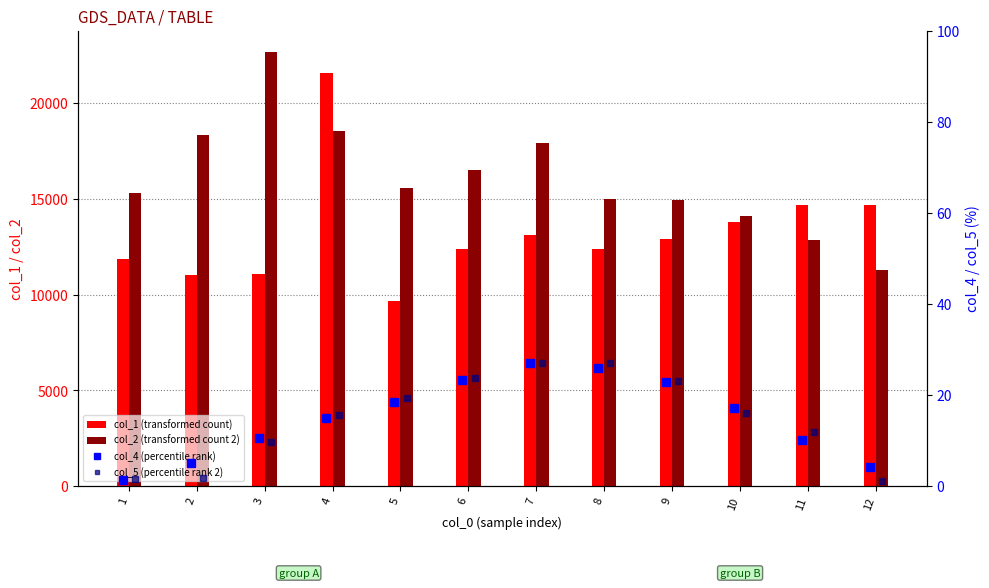

Where is col_1 (transformed count) nearest to the value 15616?

12